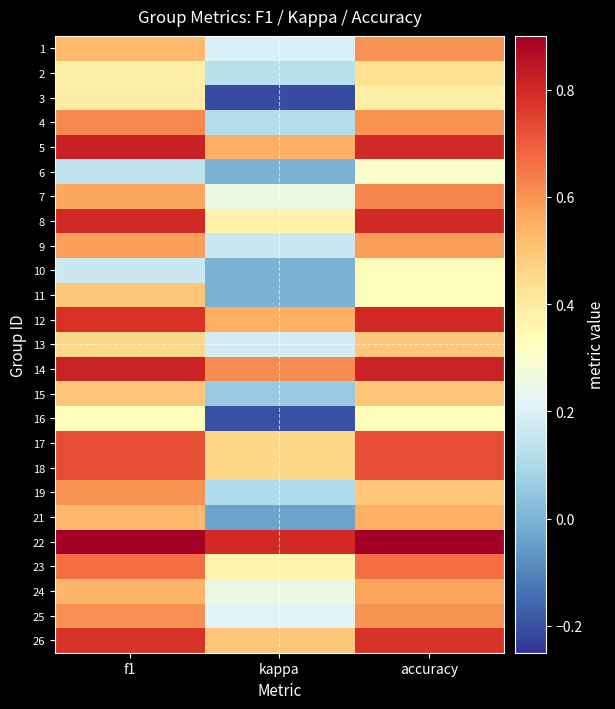

What is the total value across all series at f1?

14.4